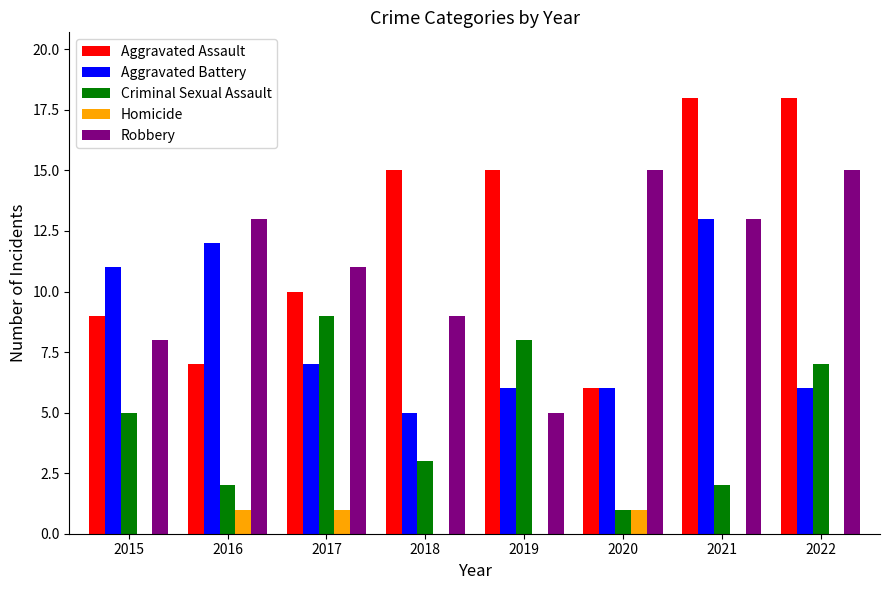

Reading left to right, transcribe all the data shown in this chart.

Aggravated Assault: 9	7	10	15	15	6	18	18
Aggravated Battery: 11	12	7	5	6	6	13	6
Criminal Sexual Assault: 5	2	9	3	8	1	2	7
Homicide: 0	1	1	0	0	1	0	0
Robbery: 8	13	11	9	5	15	13	15